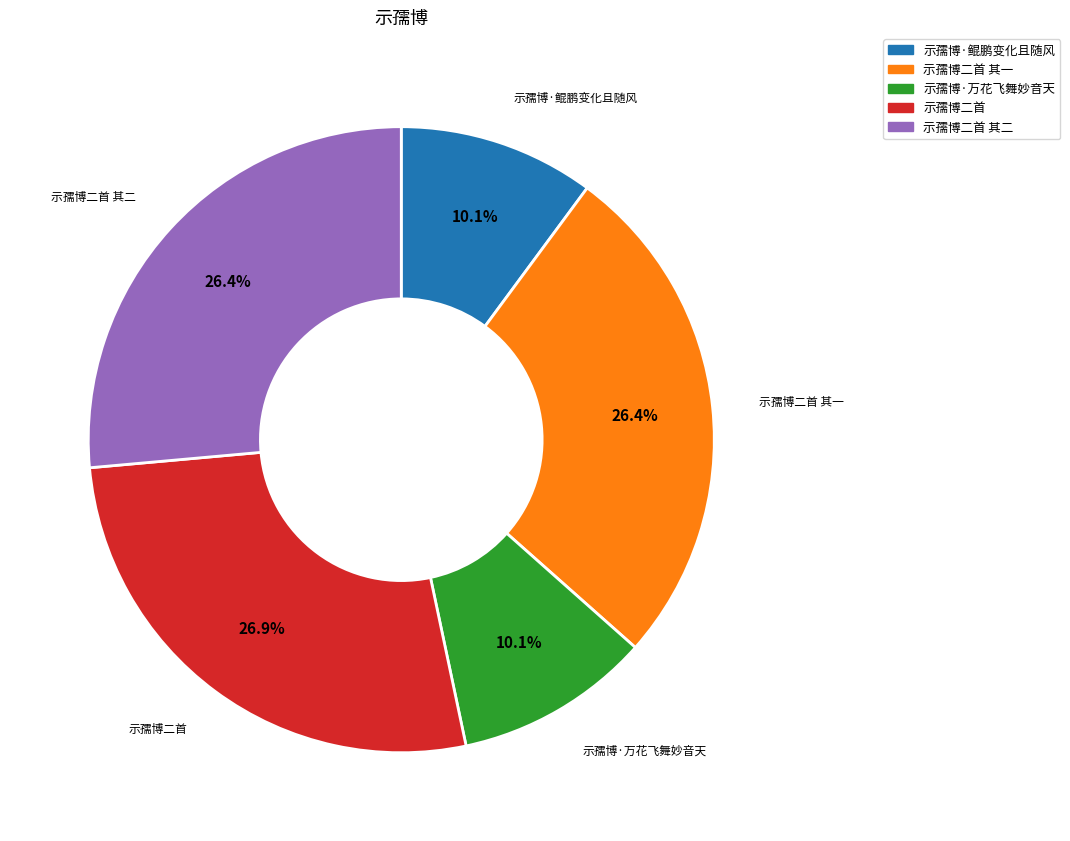

Combined, do 示孺博·万花飞舞妙音天 and 示孺博·鲲鹏变化且随风 account for over 50%?

No